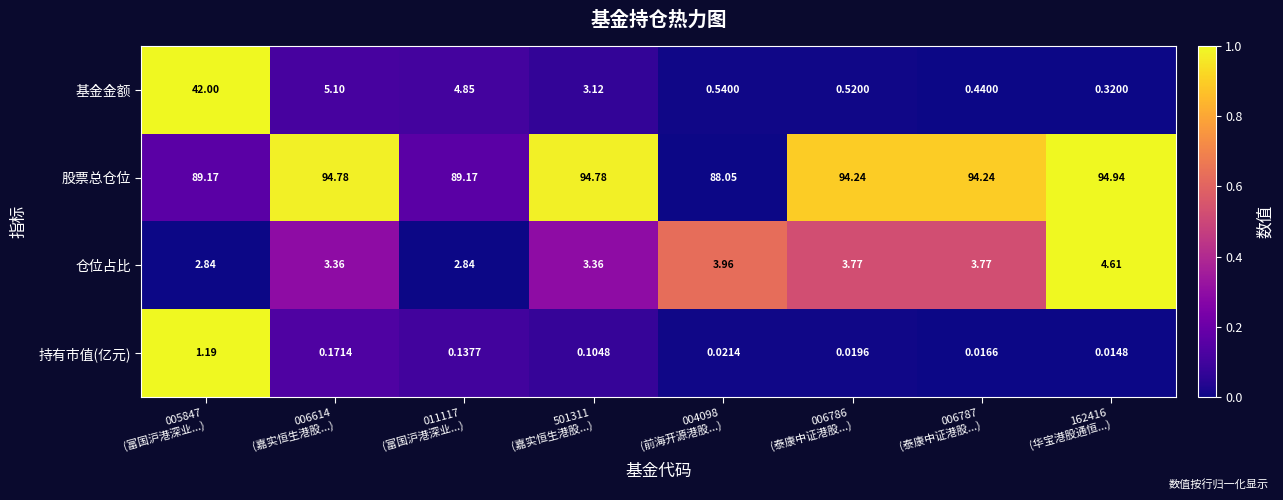

What is the total value across all series at 162416
(华宝港股通恒...)?

99.9